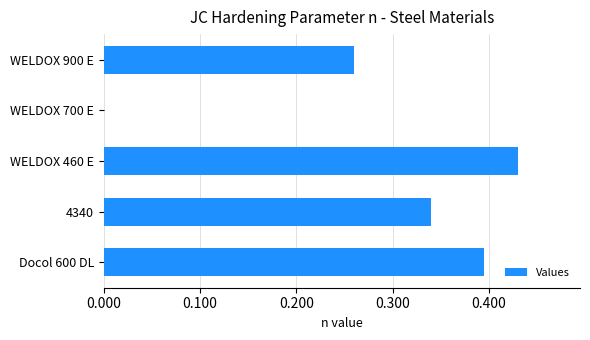

Which category has the highest value across all series?

WELDOX 460 E